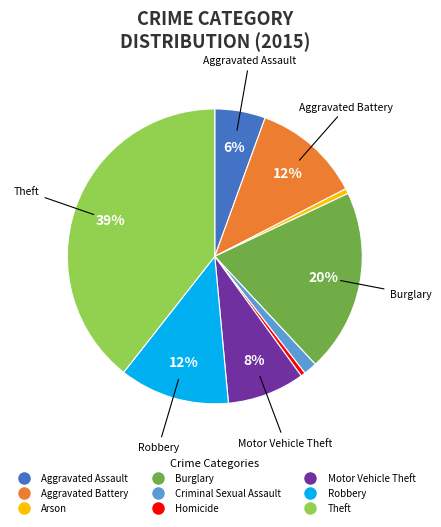

What is the ratio of the value at Aggravated Assault to the value at Homicide?

11.3